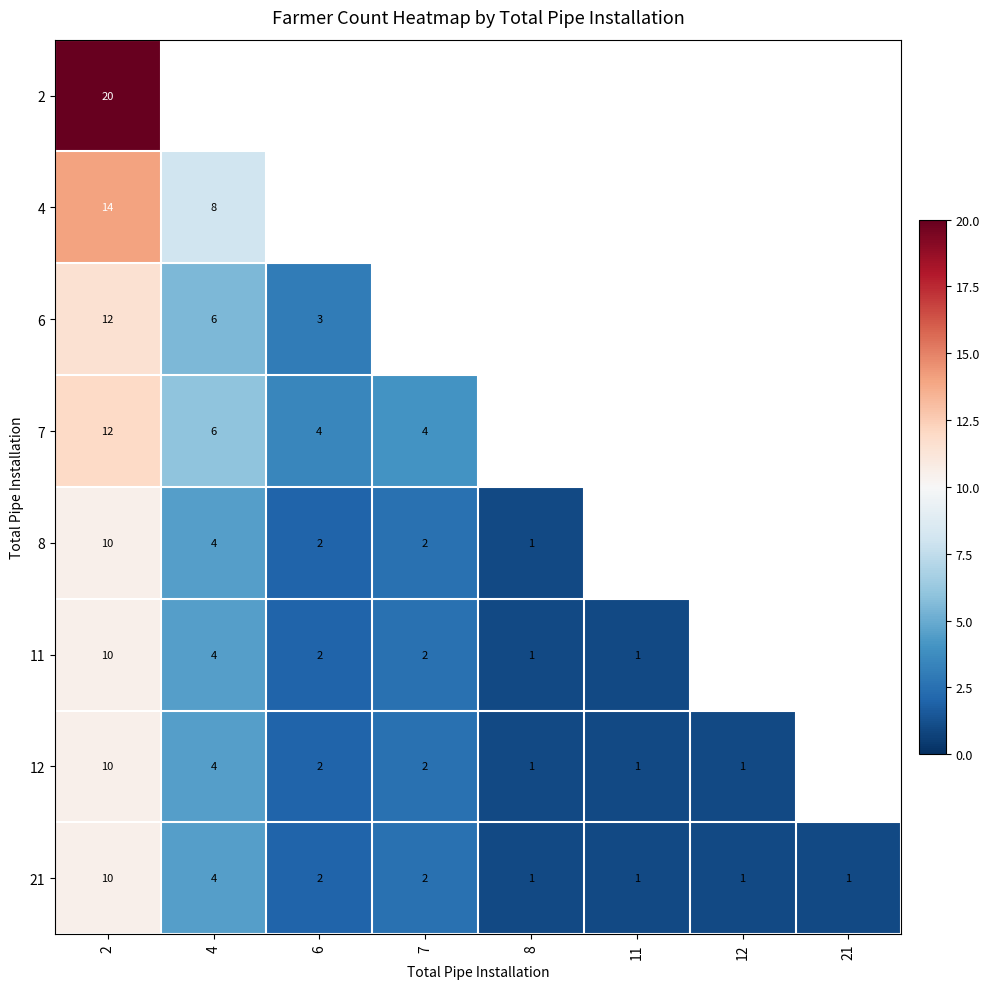

Which has a higher value, 21 or 8?

8